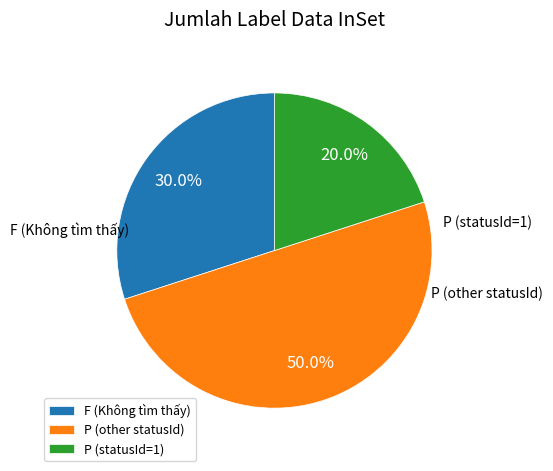

To the nearest percent, what is the difference between the largest and smallest slice percentages?

30%